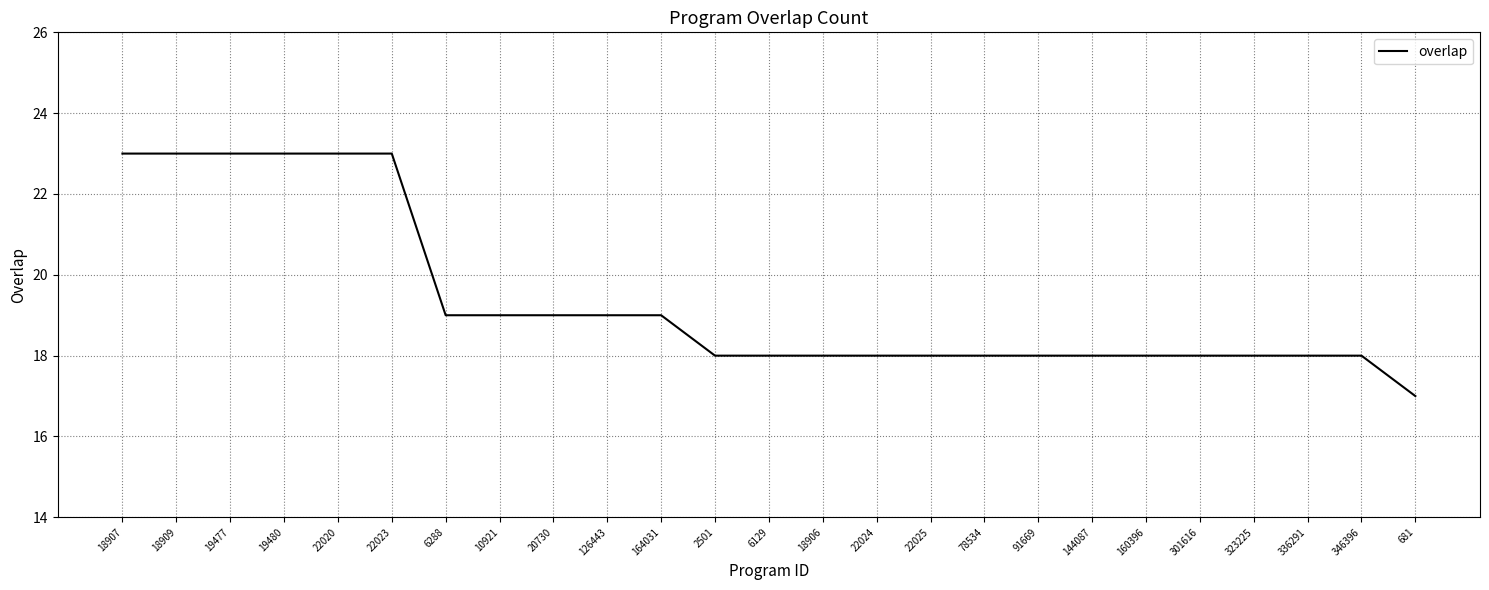

What position from the left is 22023?

6